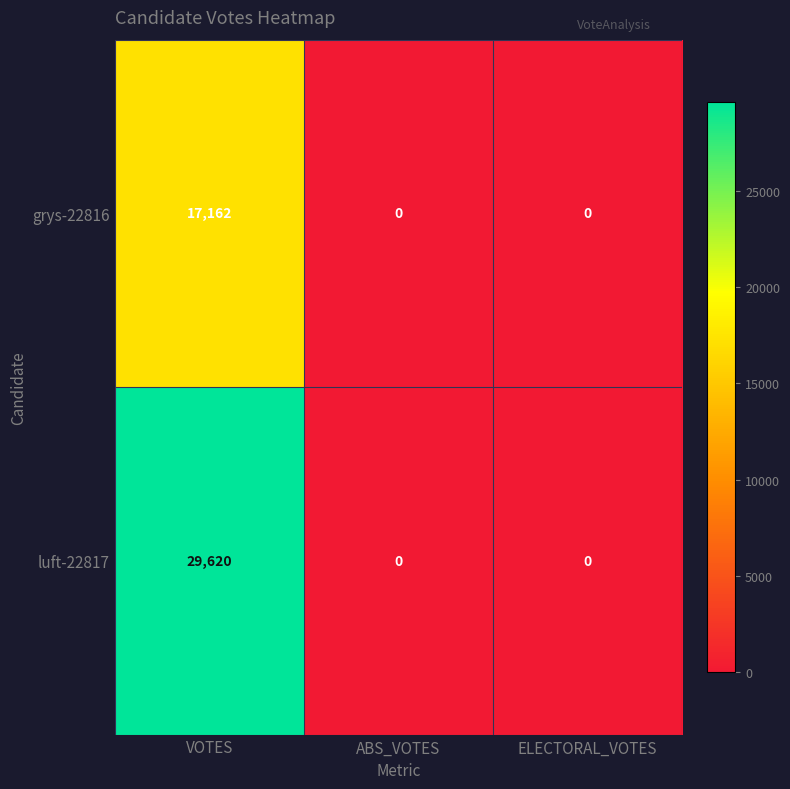

At which label does grys-22816 reach its peak?

VOTES